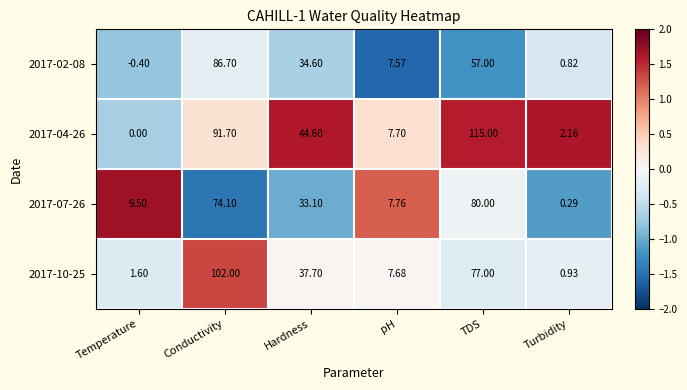

Which series has the largest range (max minus min)?

2017-04-26